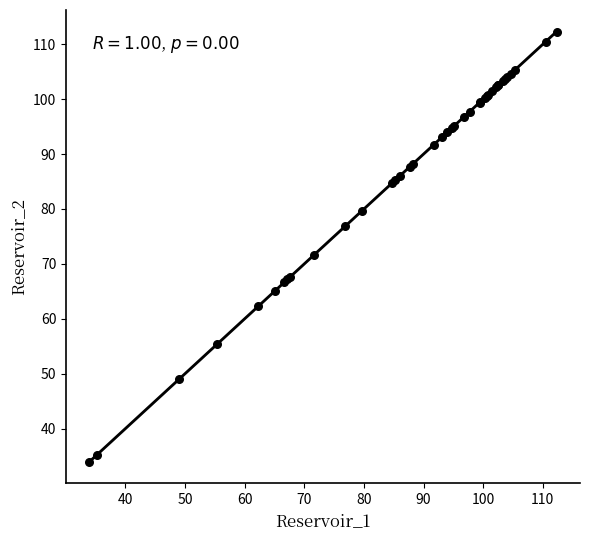

What Y value in the scatter plot is closest to 73?

71.7